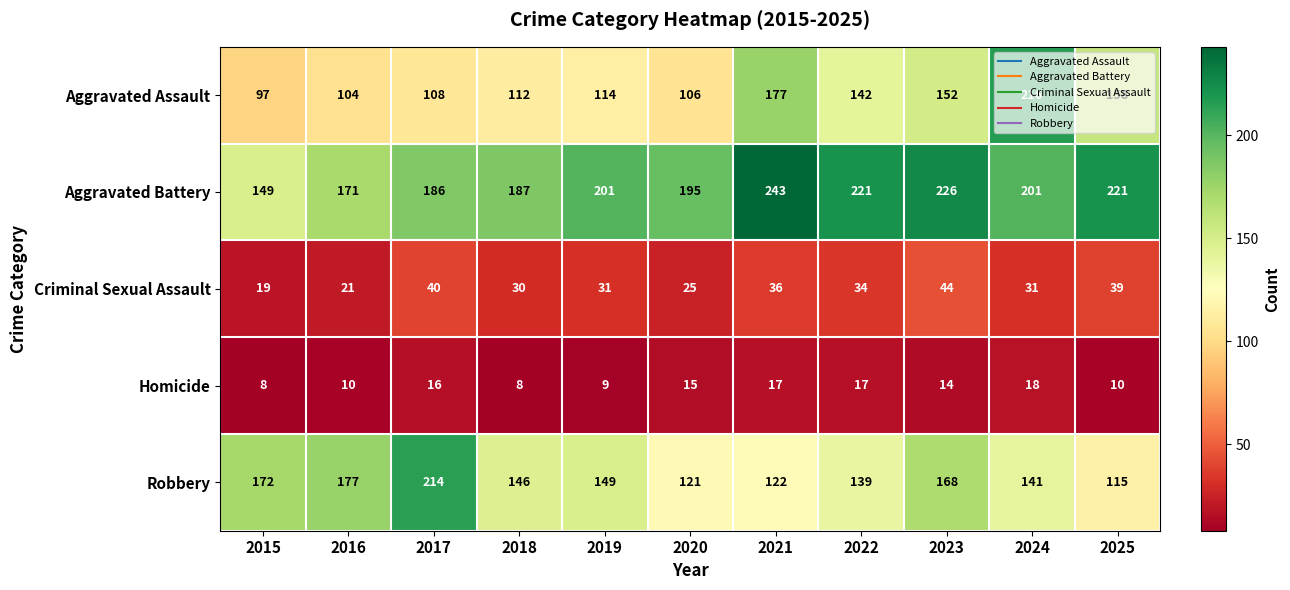

At how many categories does at least one series exceed 60?

11